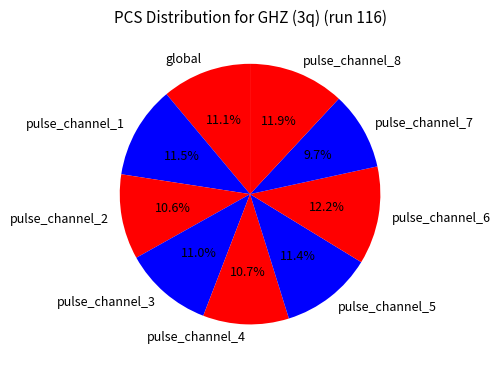

Does pulse_channel_2 represent more than half of the total?

No